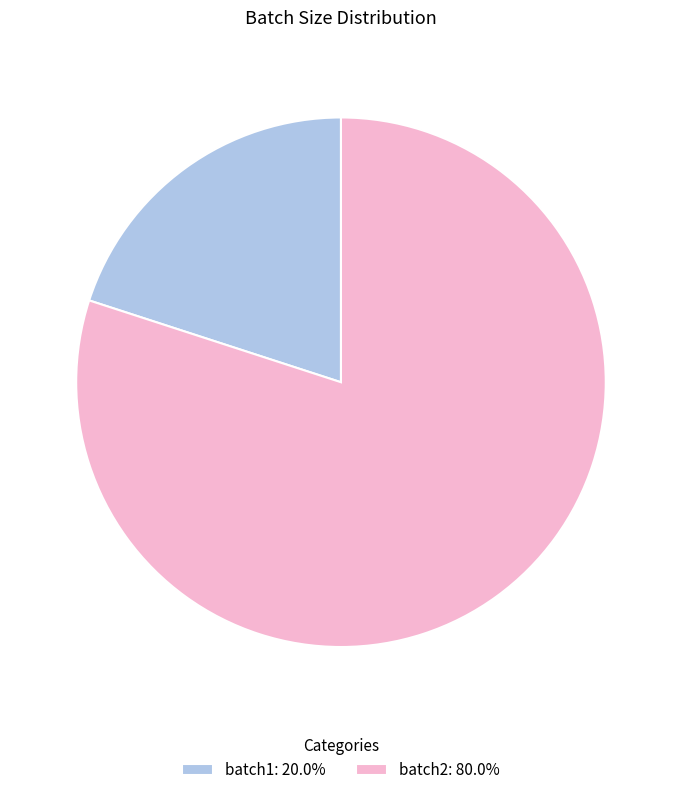

Is batch2: 80.0% the majority of the pie?

Yes